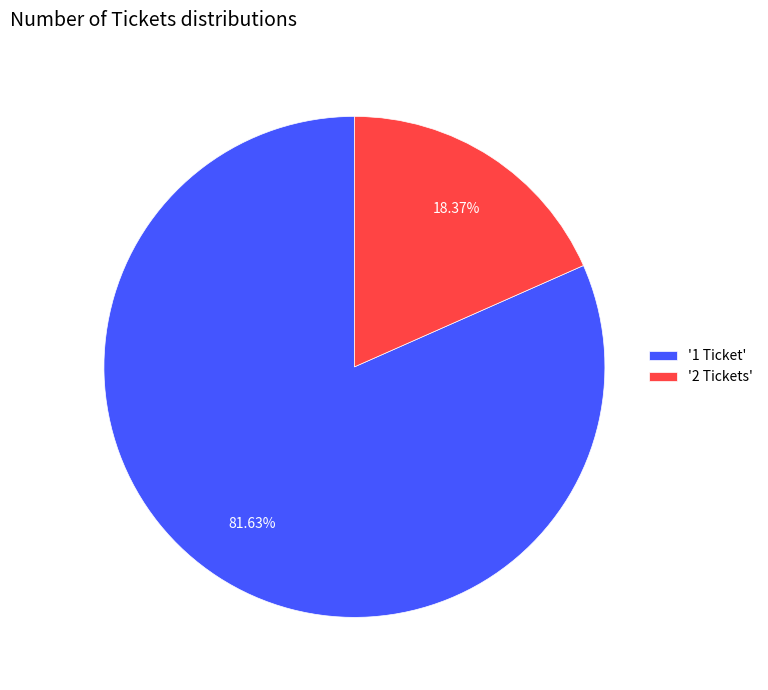

To the nearest percent, what is the average slice percentage?

50%